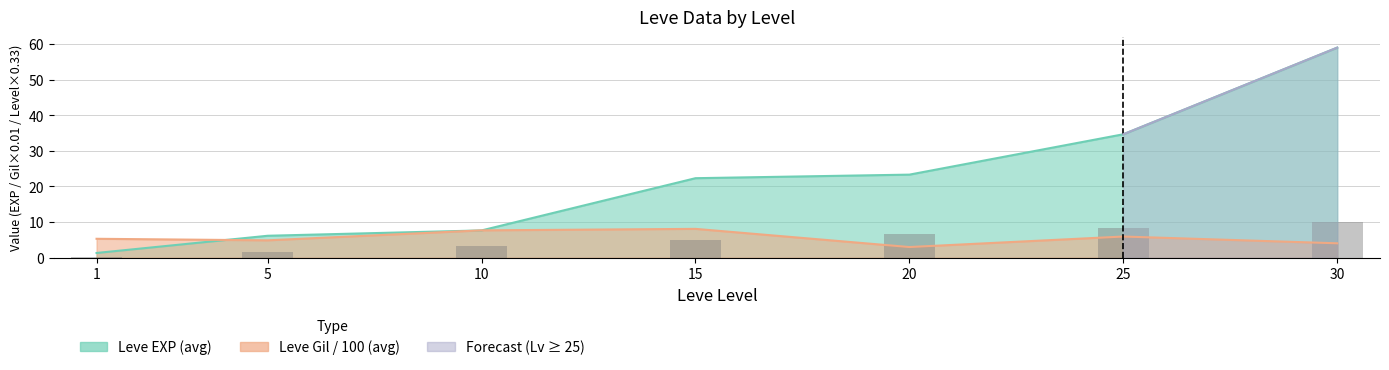

Rank the categories by value from lowest to highest.

1, 5, 10, 15, 20, 25, 30